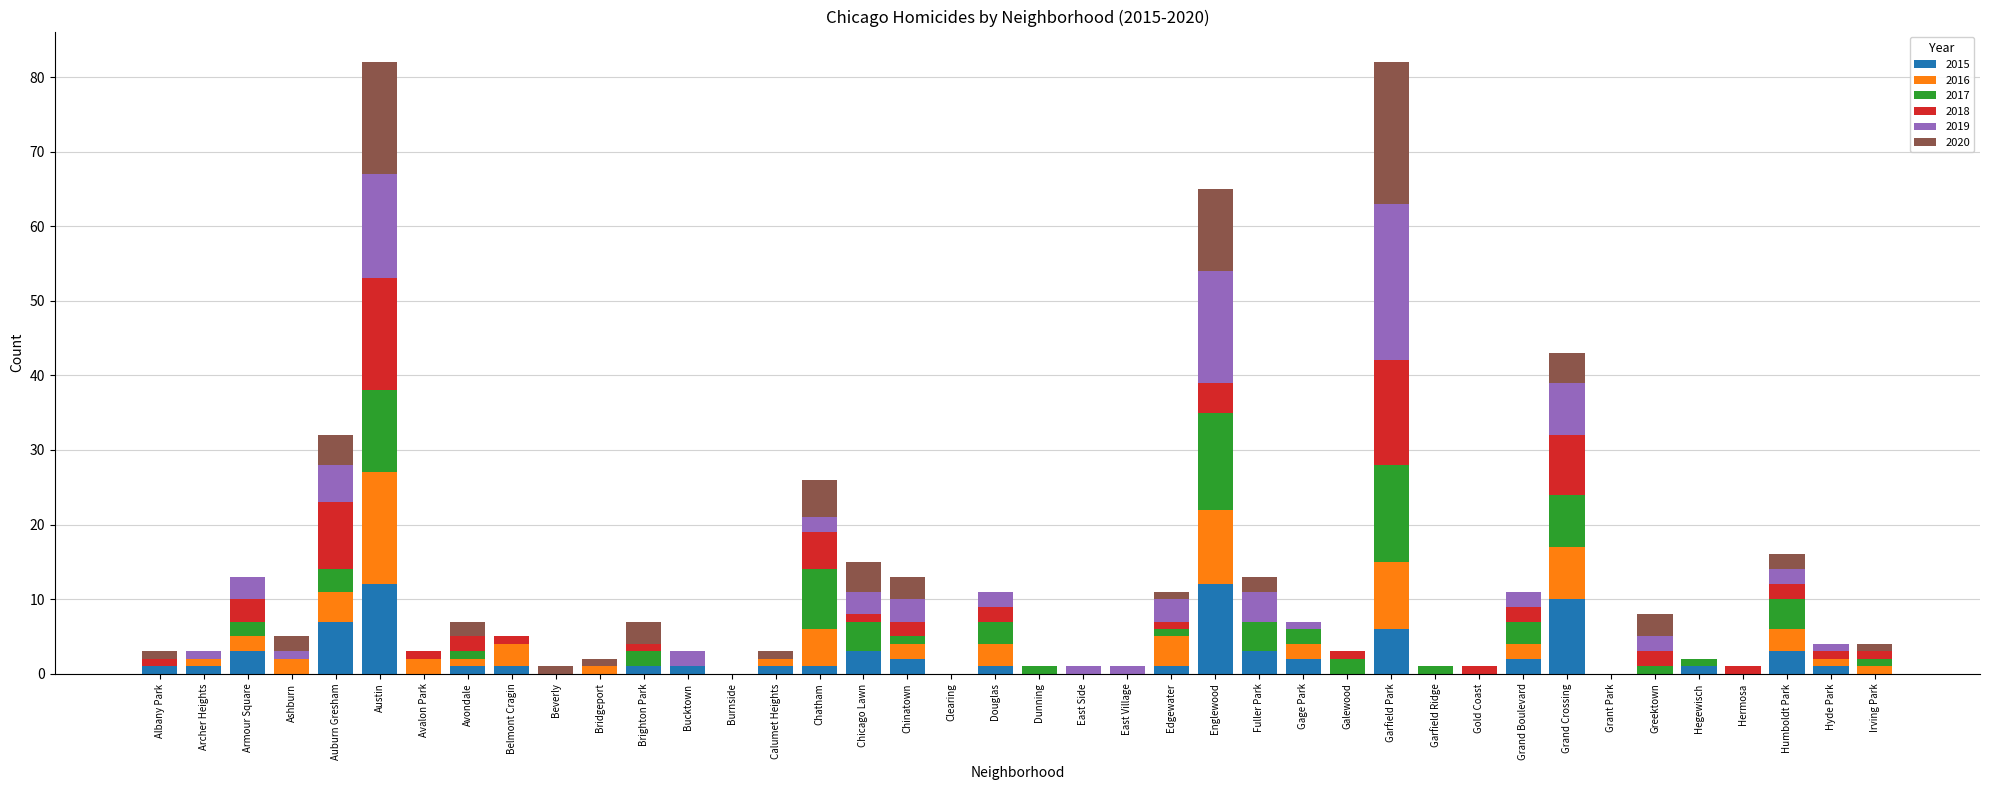

What is the total value across all series at Auburn Gresham?

32